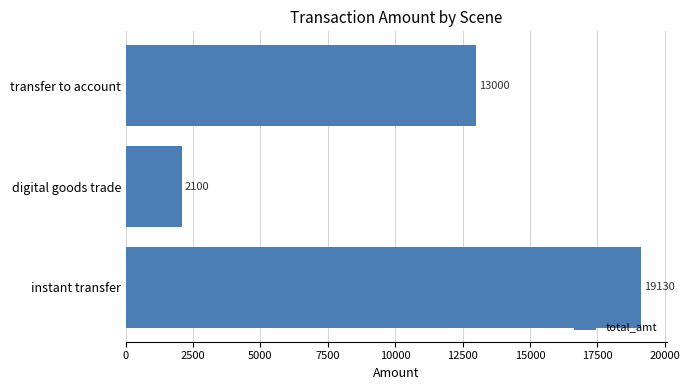

The value at transfer to account is 4586. True or false?

False